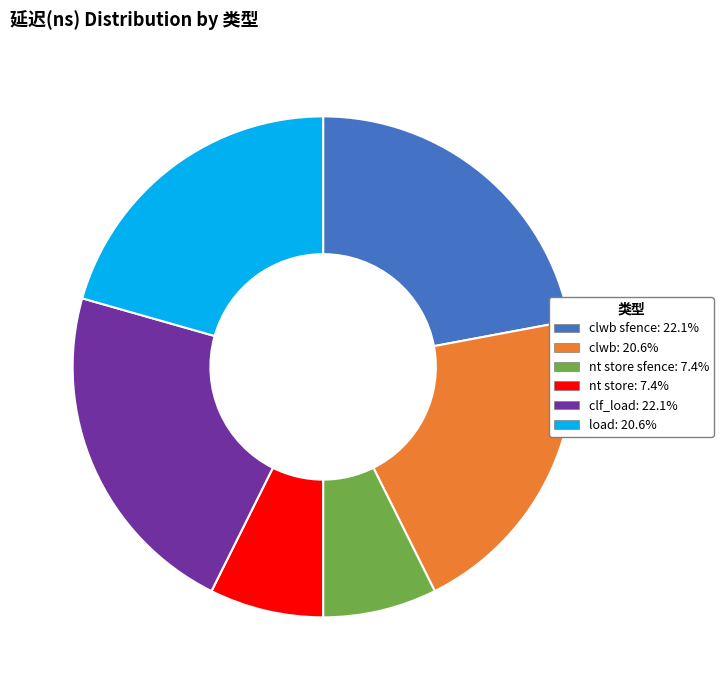

Does any single category account for the majority?

No